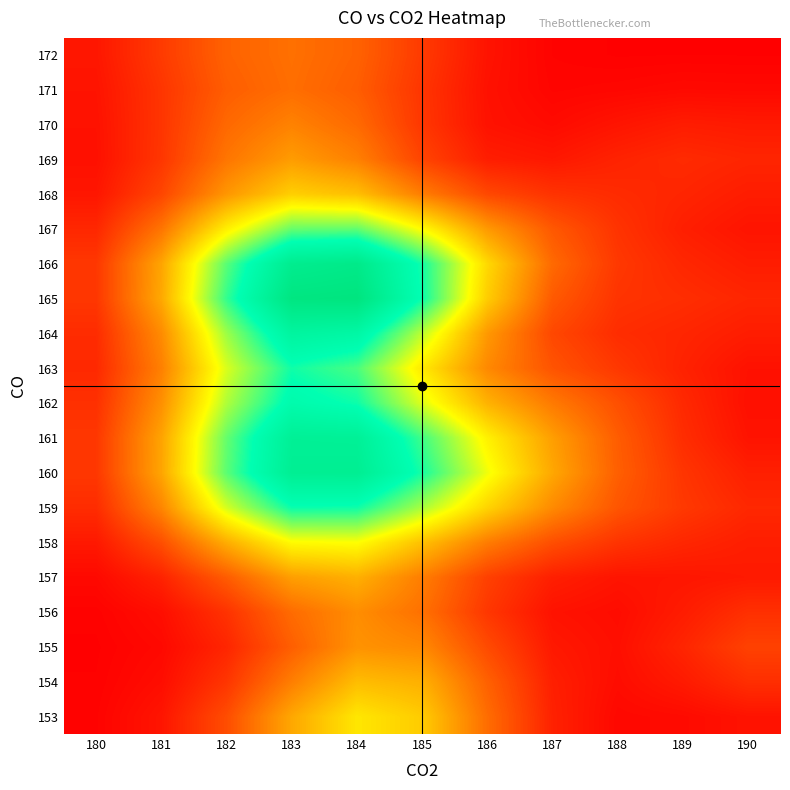

At 180, list the series in order from largest to smallest.

166, 160, 161, 165, 162, 159, 164, 163, 167, 158, 172, 168, 171, 170, 169, 157, 153, 156, 154, 155